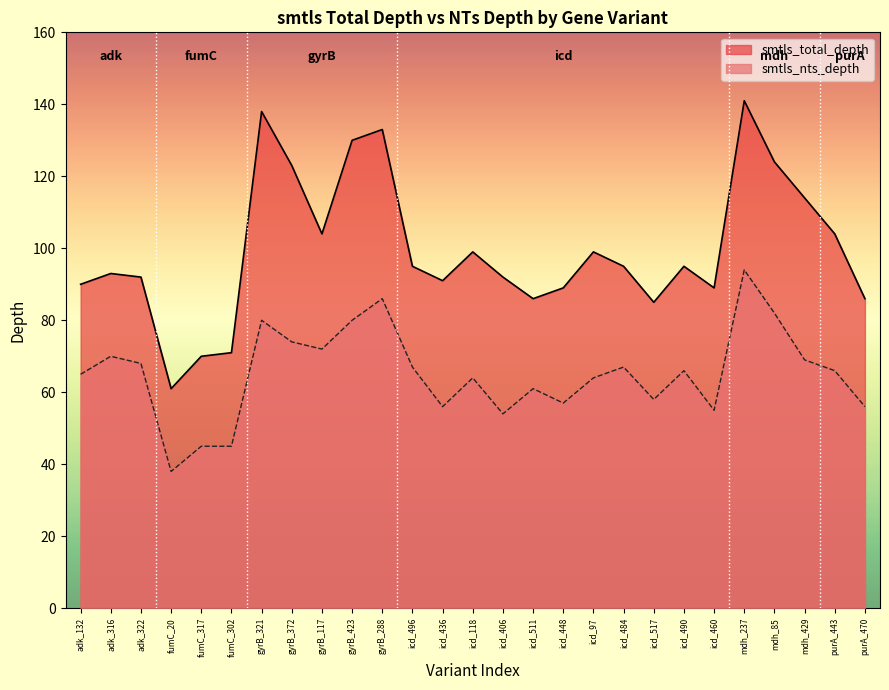

What is the total value across all series at adk_322?

160